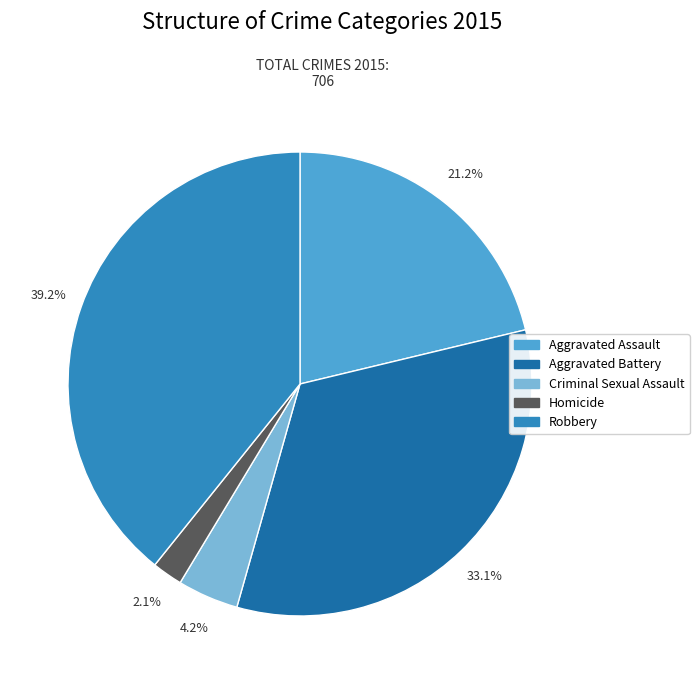

What is the largest slice in the pie chart?

Robbery